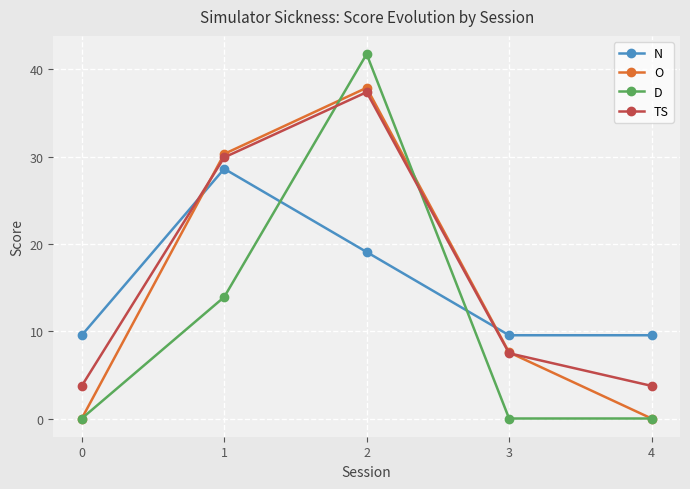

Is this an area chart (filled region under the line)?

No